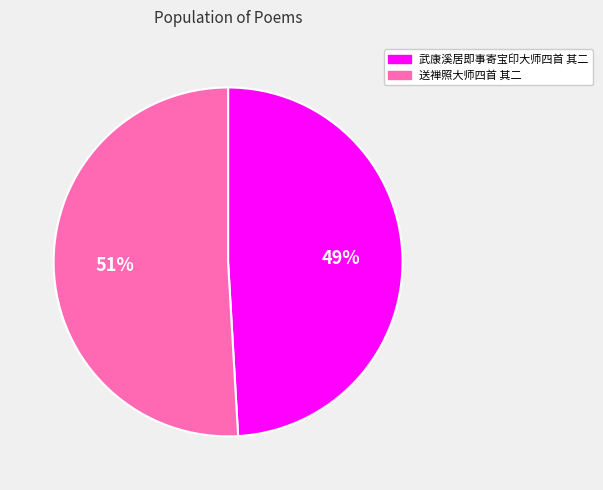

Which has a higher value, 武康溪居即事寄宝印大师四首 其二 or 送禅照大师四首 其二?

送禅照大师四首 其二